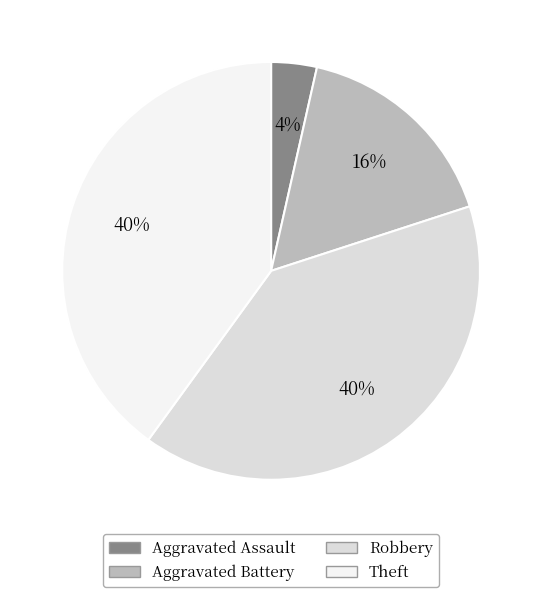

Is the sum of Aggravated Battery and Theft greater than half?

Yes